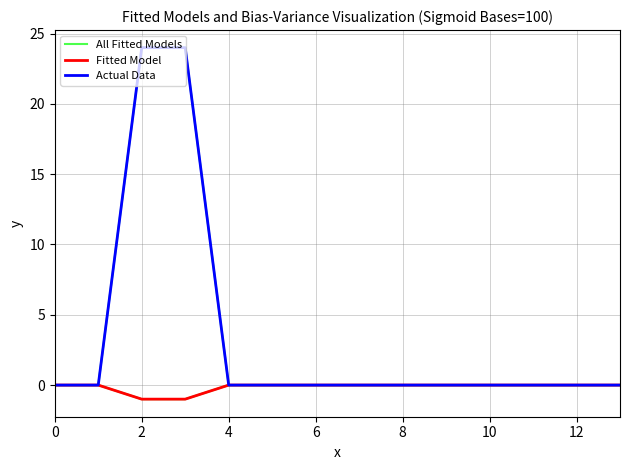

Is this an area chart (filled region under the line)?

No